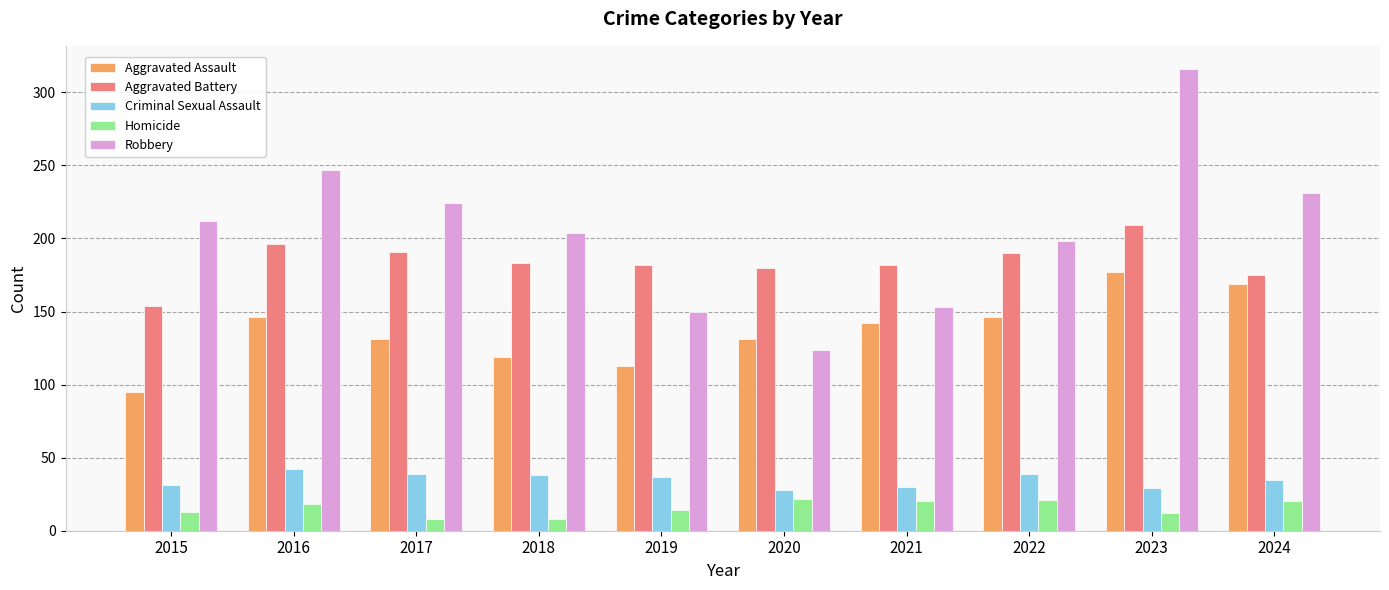

Is it true that Homicide equals 21 at 2022?

True